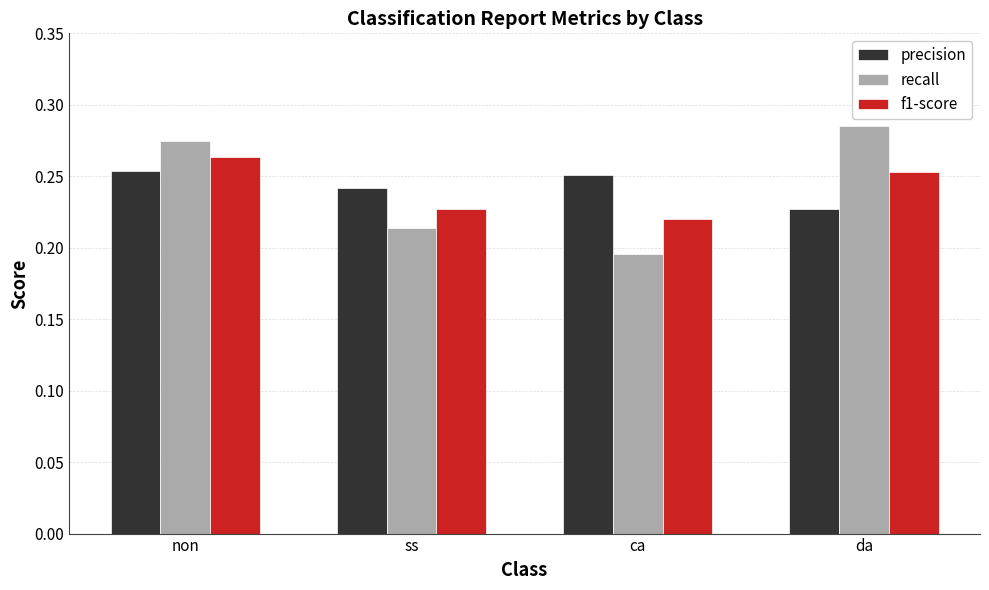

Is it true that precision equals 0.1 at ss?

False